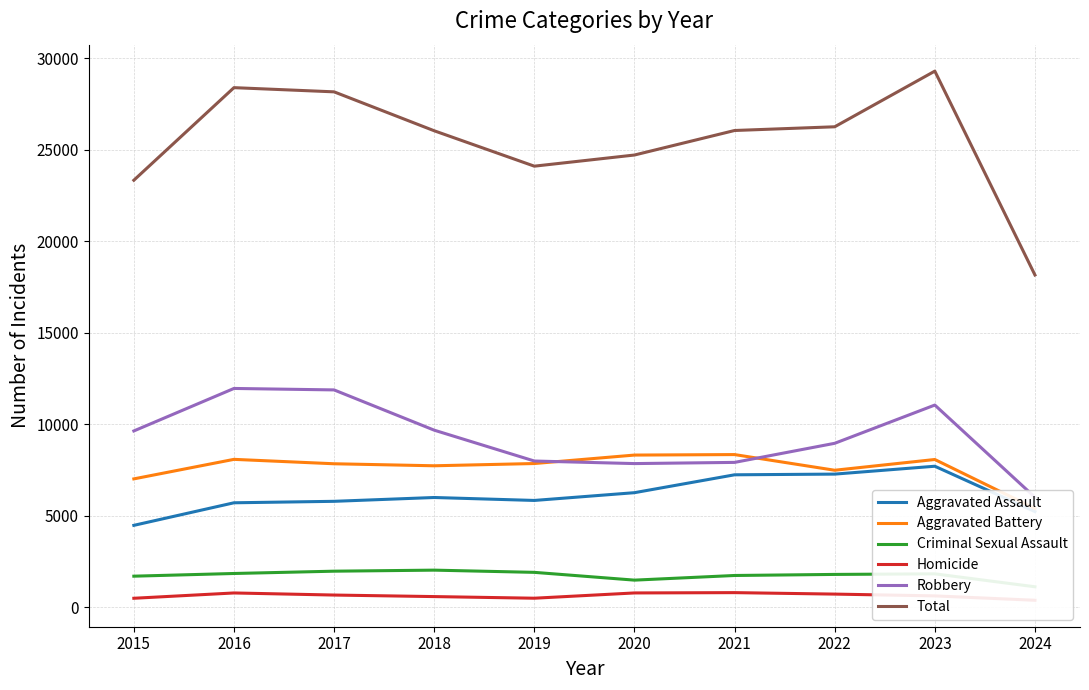

What is the value of the Aggravated Assault point at the 9th from the left?

7710